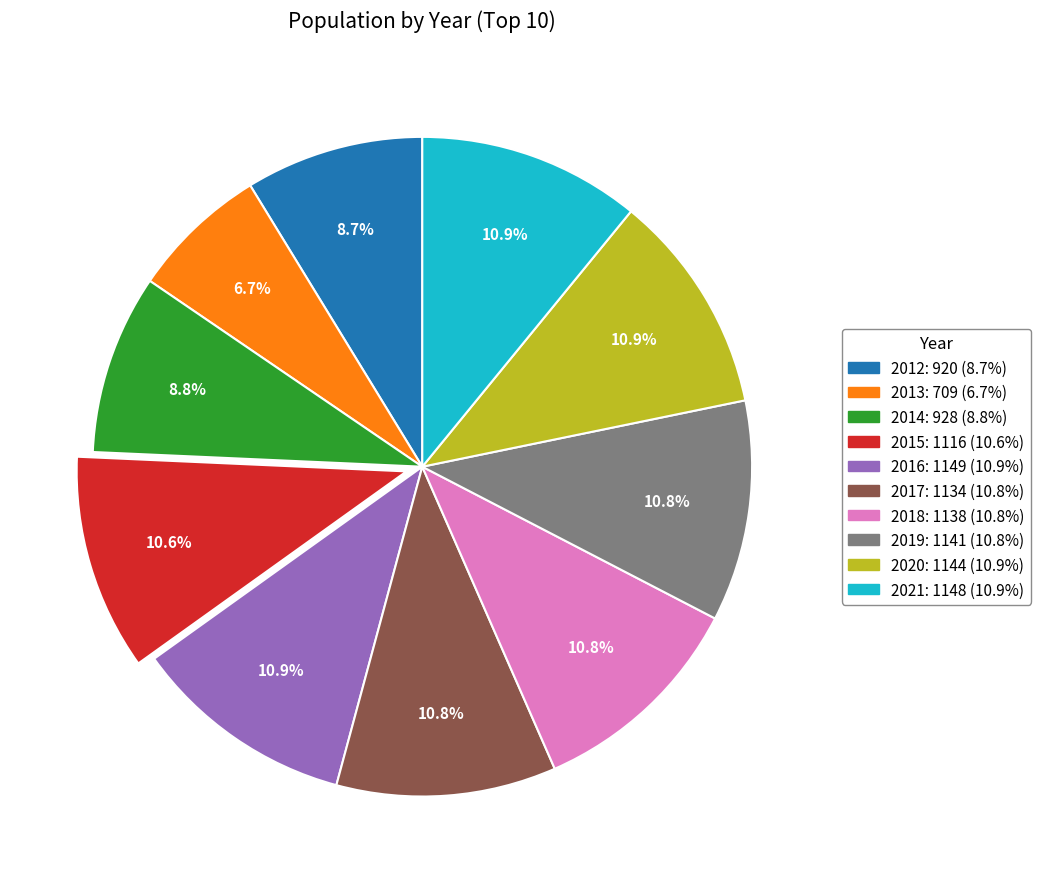

Which category has the smallest portion of the pie?

2013